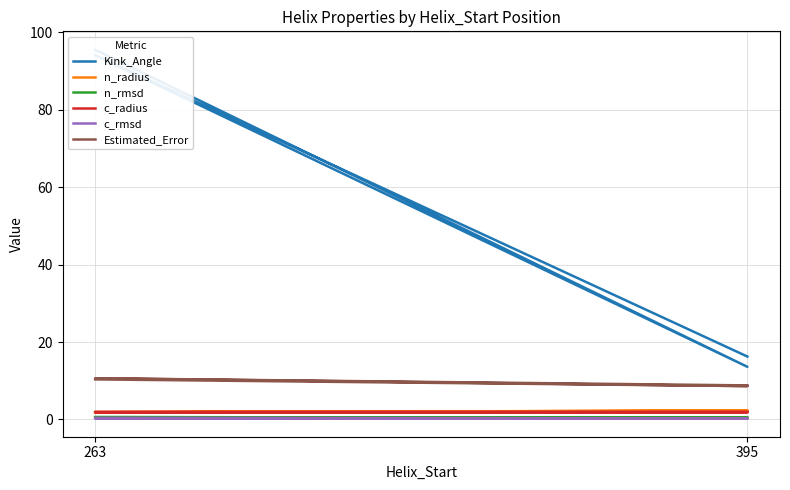

Which series has the largest total across all categories?

Kink_Angle